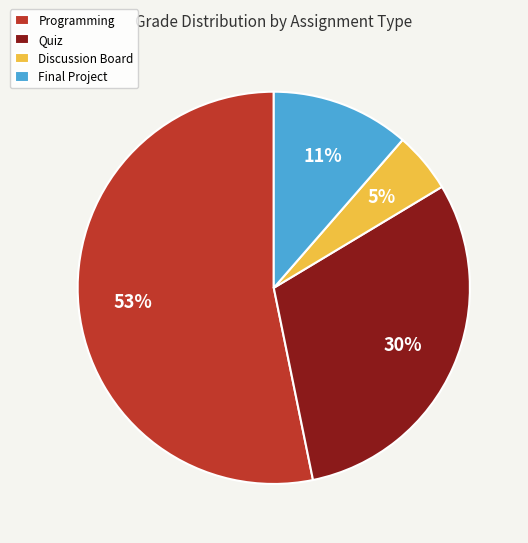

Count the number of slices in the pie.

4